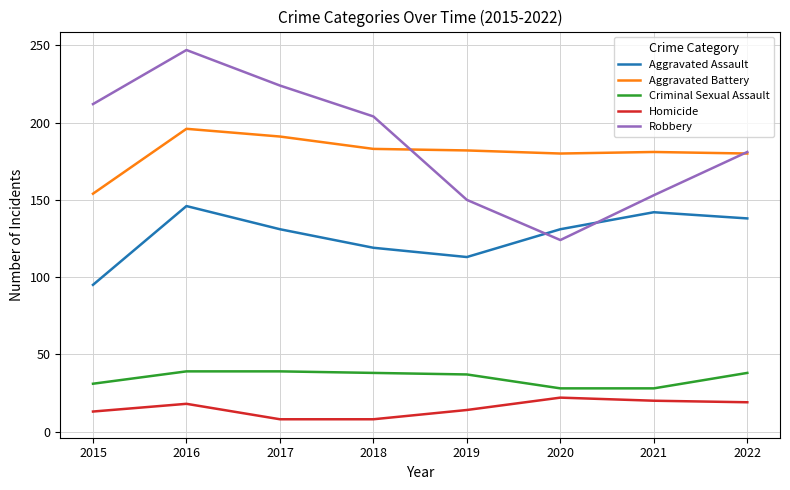

At how many categories does at least one series exceed 20?

8